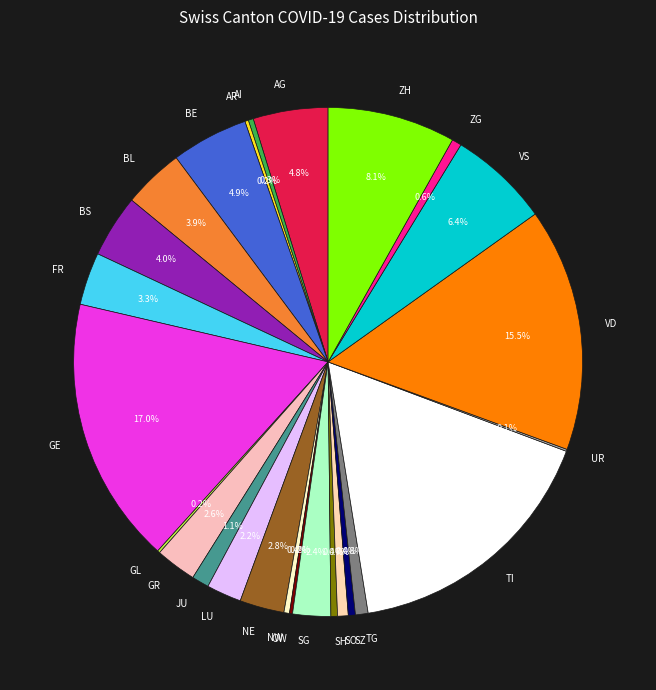

What percentage is the BL slice, to the nearest percent?

4%